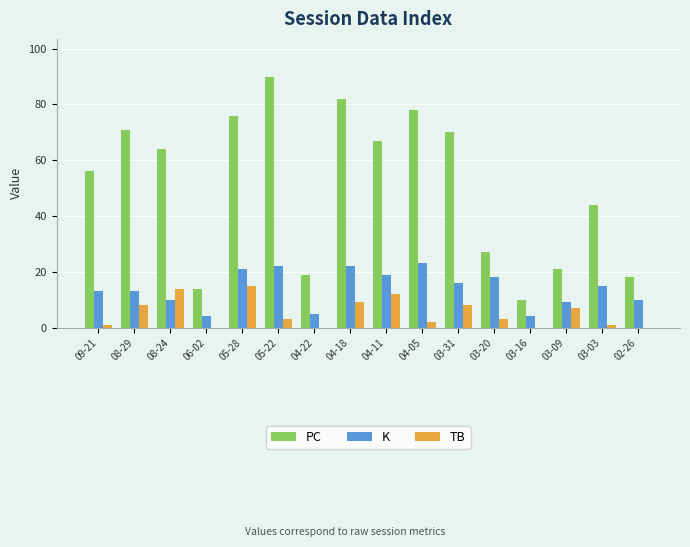

What is the spread (max minus min) of values at 03-20?

24